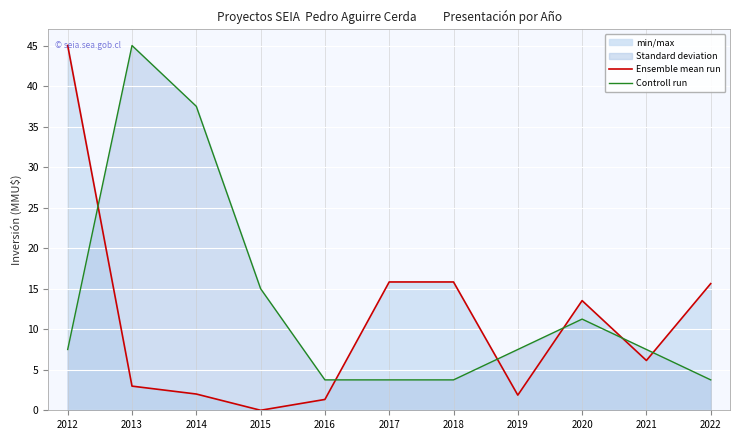

At which category is the sum across all series the highest?

2012